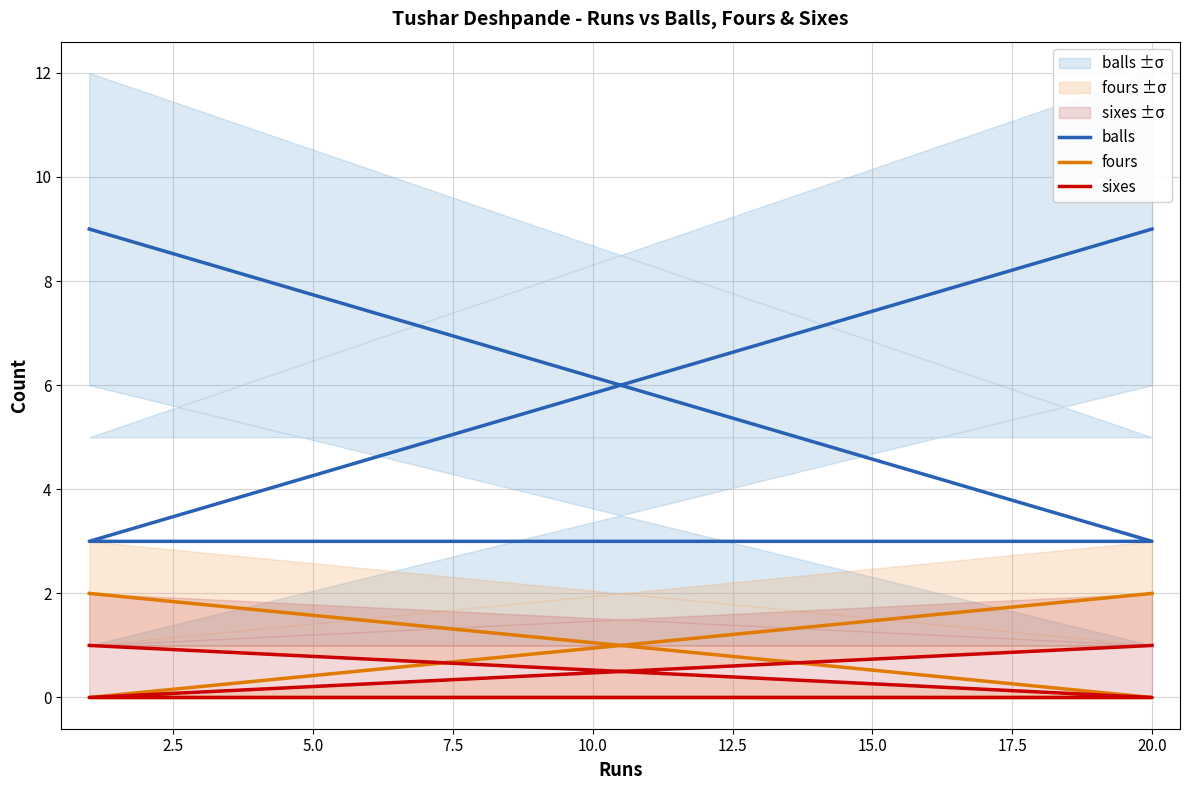

What is the difference between the second highest and second lowest values in the balls series?

6